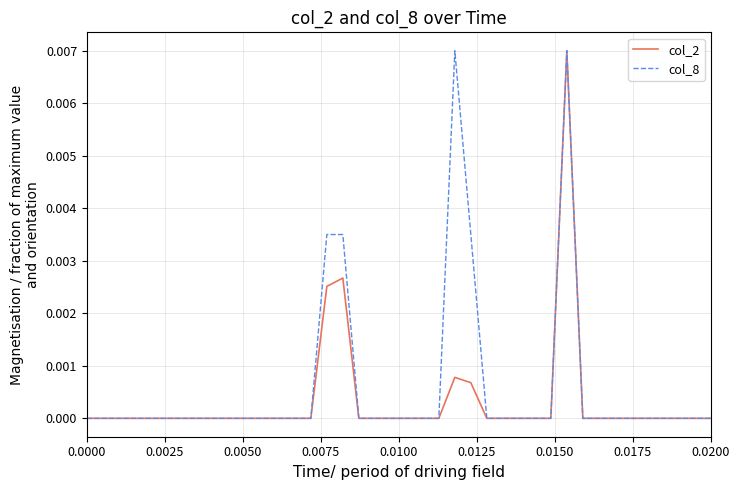

True or false: col_2 and col_8 intersect in this chart.

False